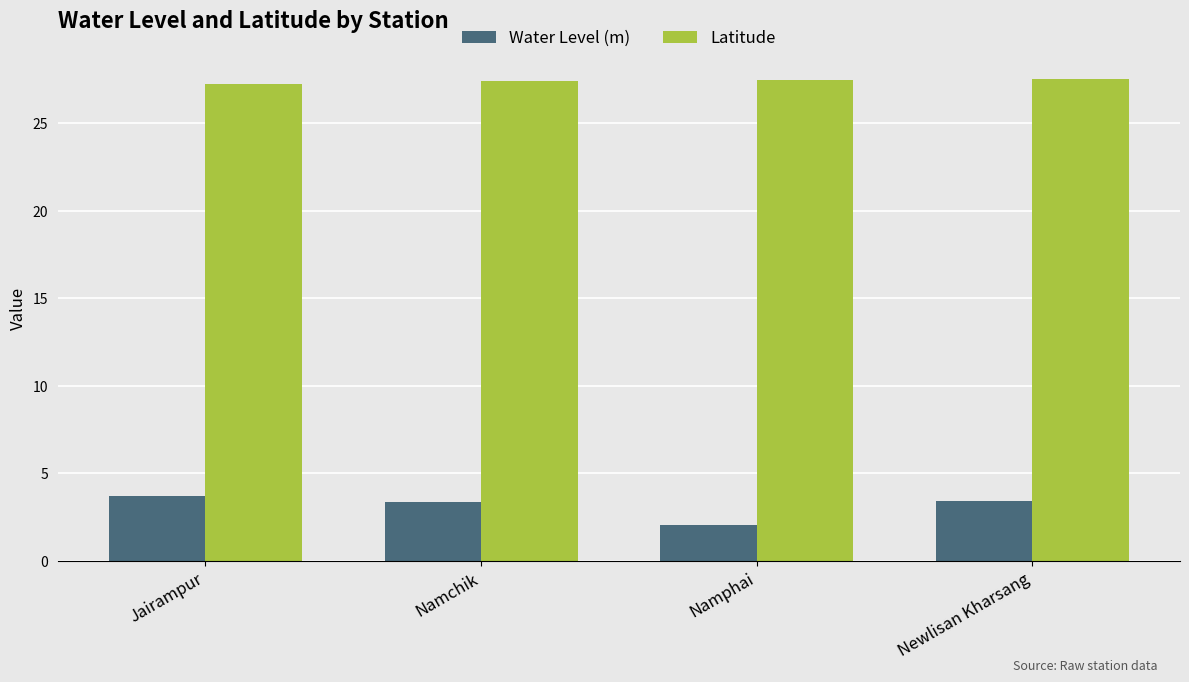

What is the approximate value of Latitude at Jairampur?

27.2